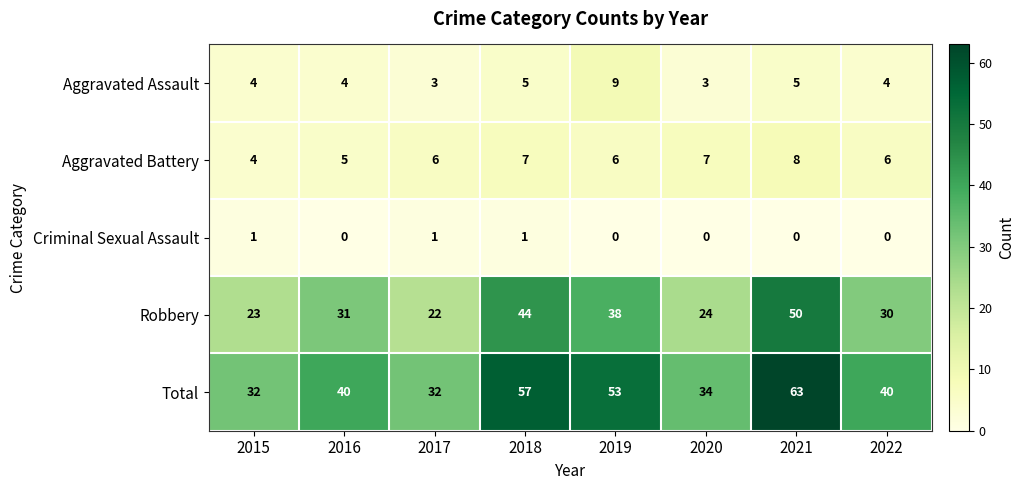

What value does the Aggravated Battery series have at 2019?

6